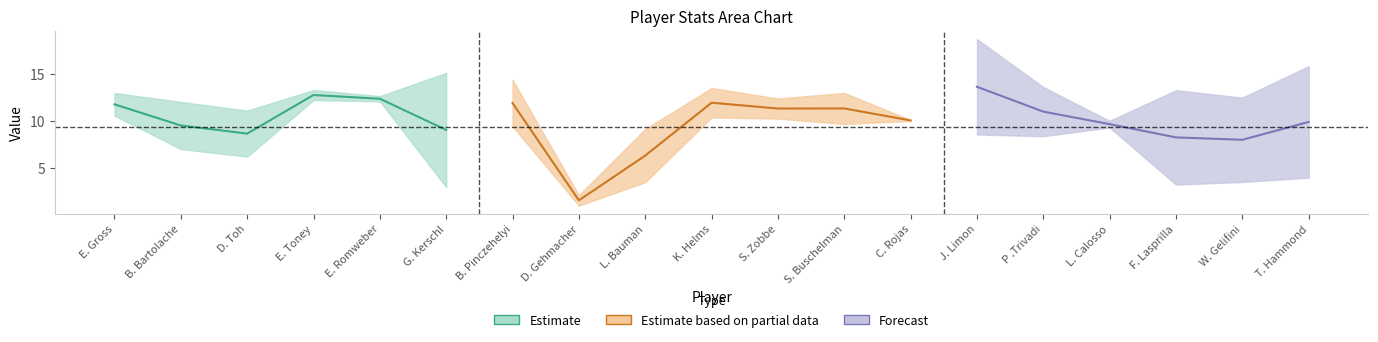

At which label is Ps closest to 8?

D. Toh